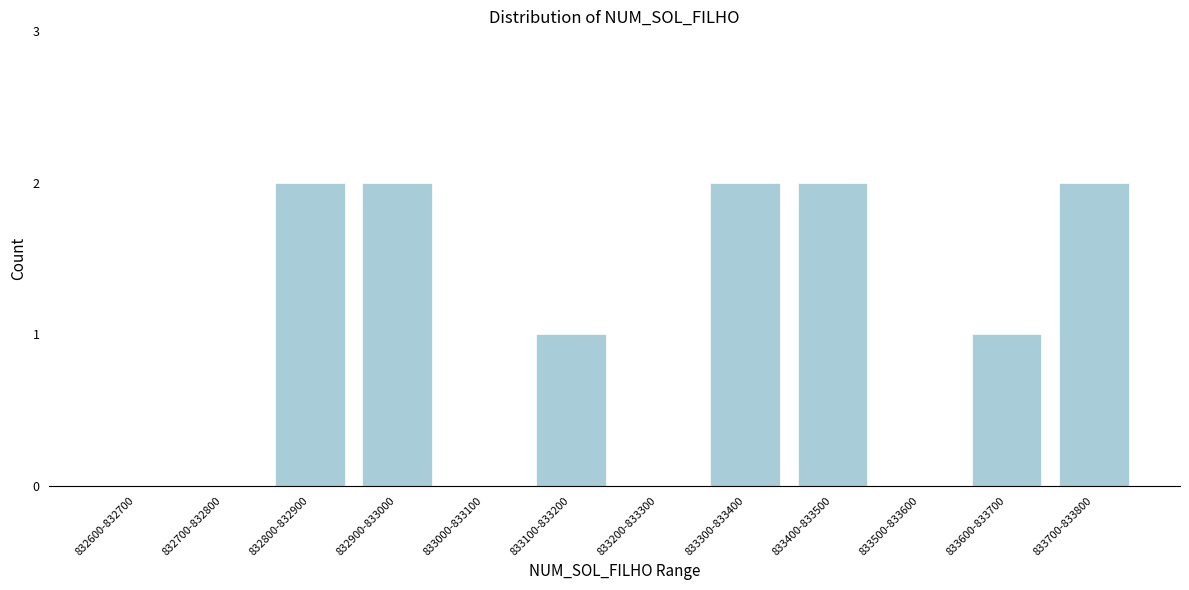

Reading right to left, extract all data points from this chart.

833700-833800=2	833600-833700=1	833500-833600=0	833400-833500=2	833300-833400=2	833200-833300=0	833100-833200=1	833000-833100=0	832900-833000=2	832800-832900=2	832700-832800=0	832600-832700=0